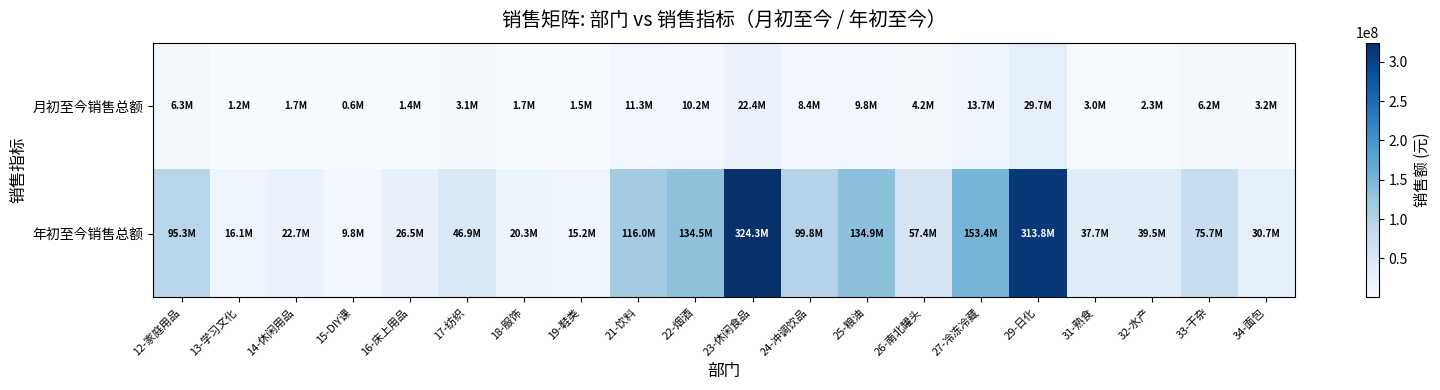

Which label corresponds to the largest value in the chart?

23-休闲食品